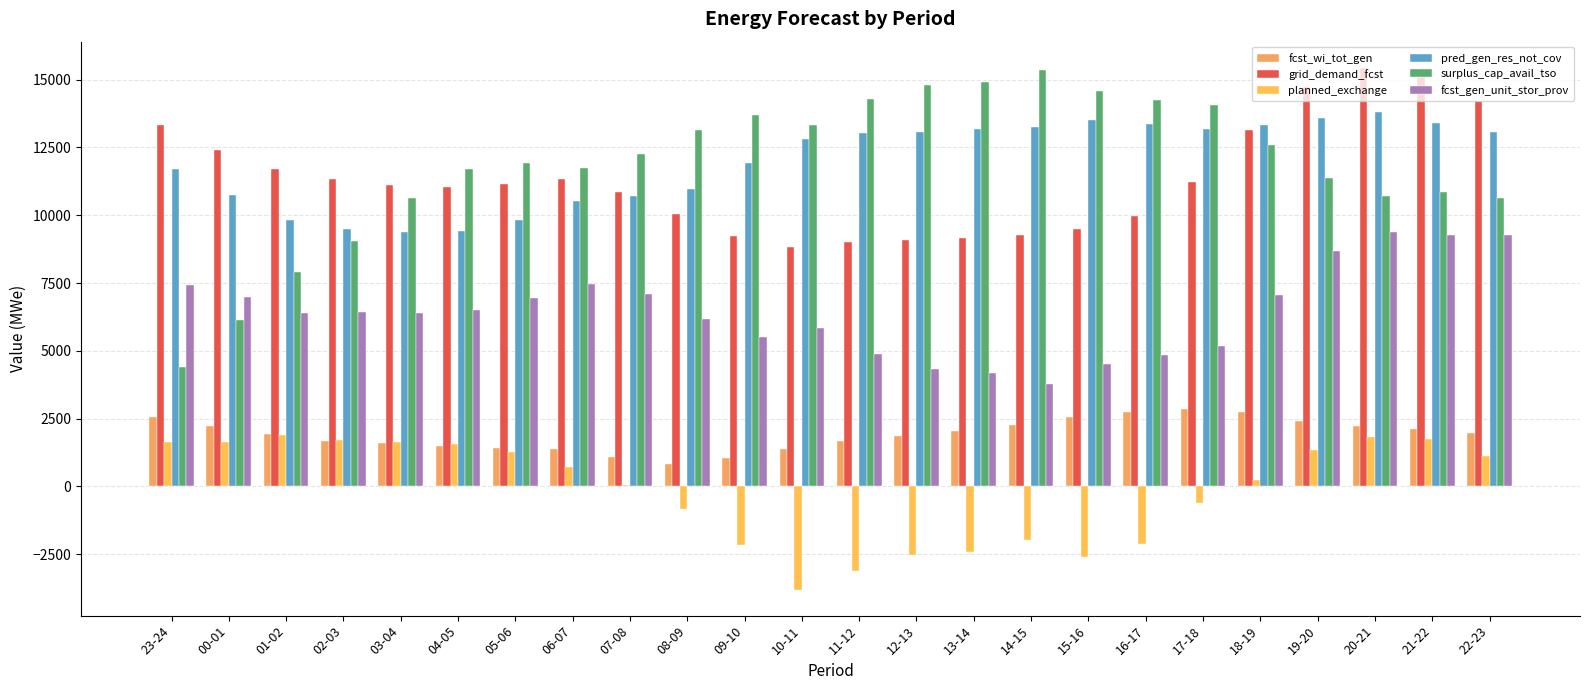

At 22-23, list the series in order from largest to smallest.

grid_demand_fcst, pred_gen_res_not_cov, surplus_cap_avail_tso, fcst_gen_unit_stor_prov, fcst_wi_tot_gen, planned_exchange